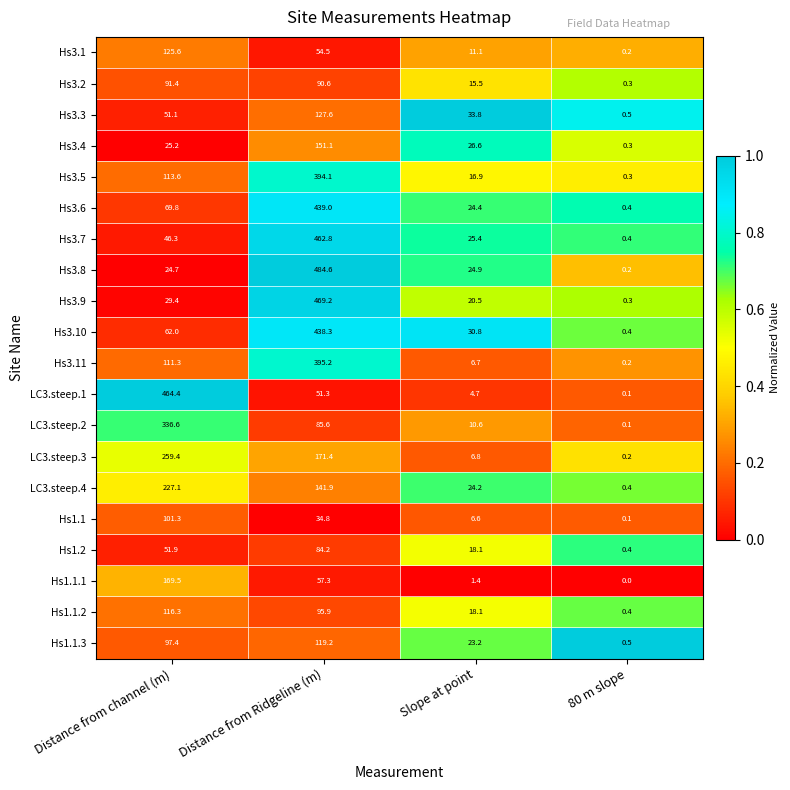

What value does the LC3.steep.1 series have at Distance from Ridgeline (m)?

51.3